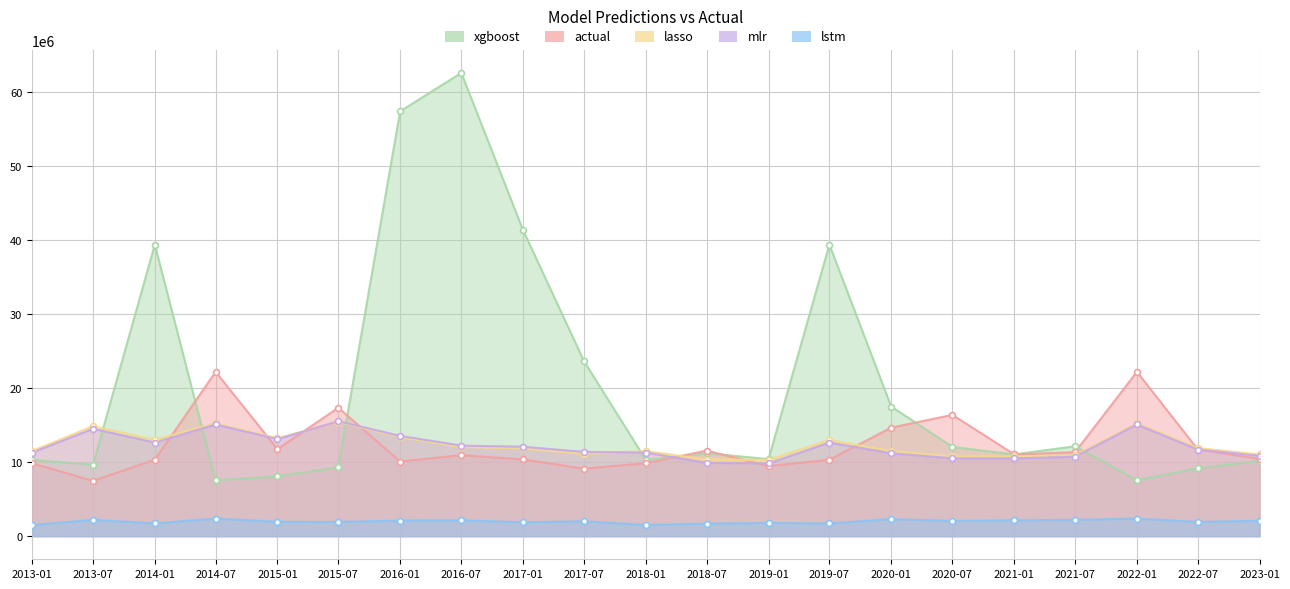

What is the total value across all series at 2014-07?

62491246